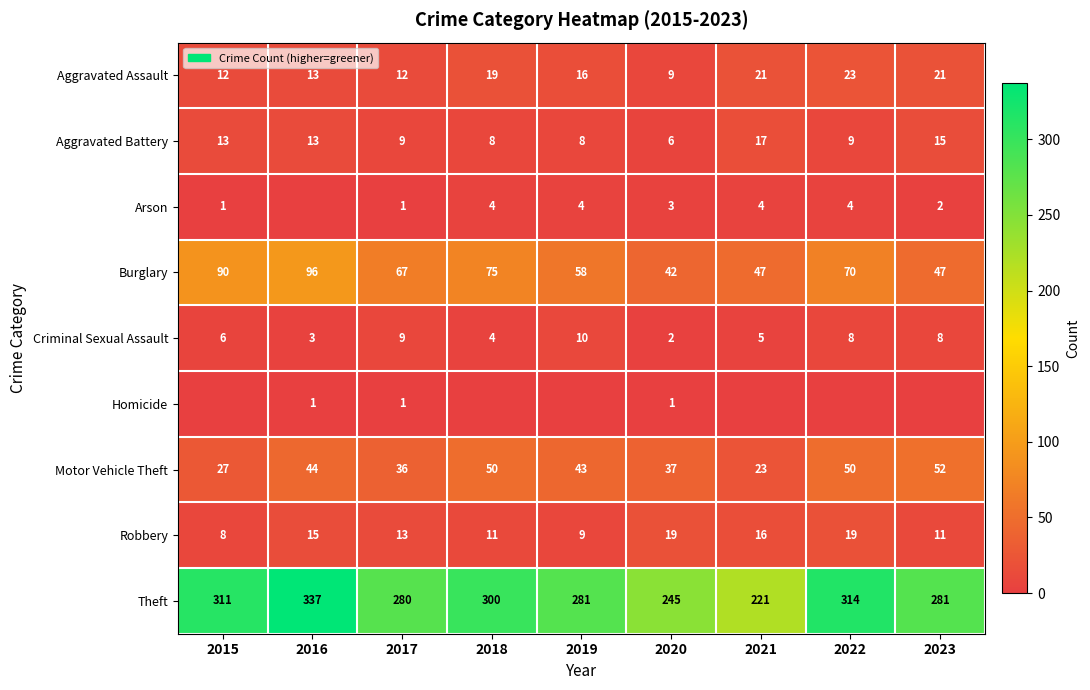

What is the sum of all Criminal Sexual Assault values?

55